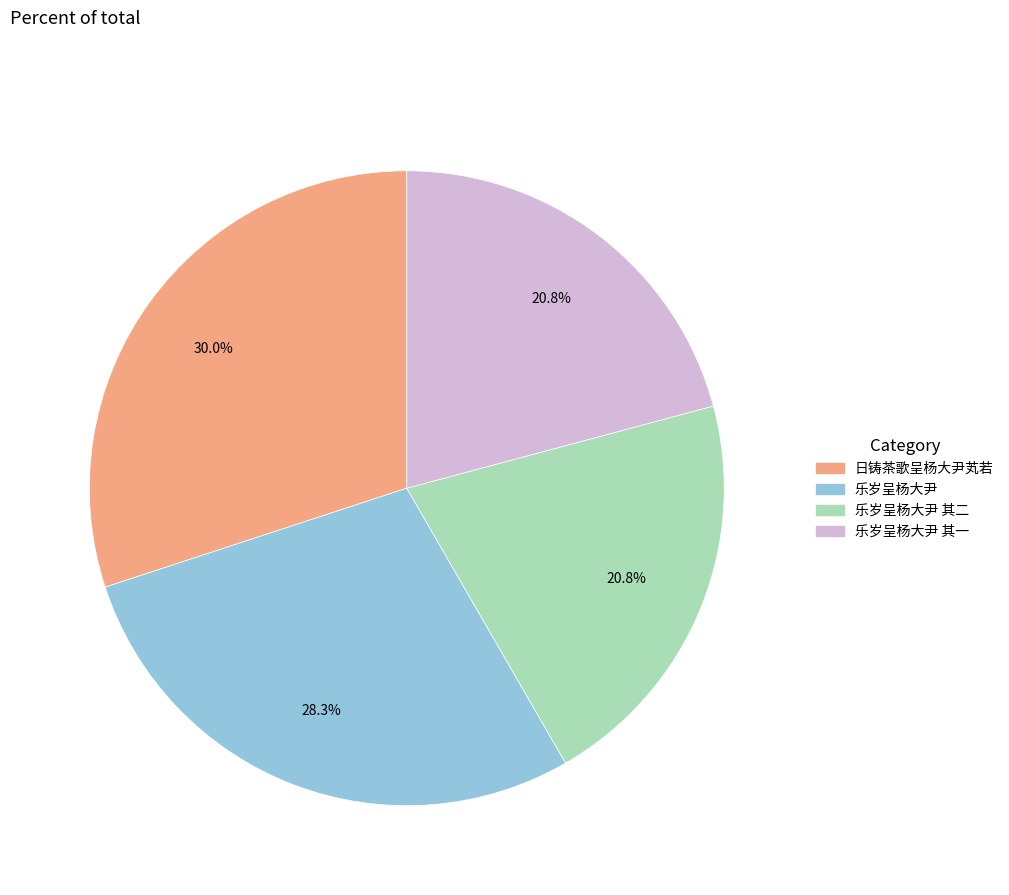

Is there a majority slice in this chart?

No